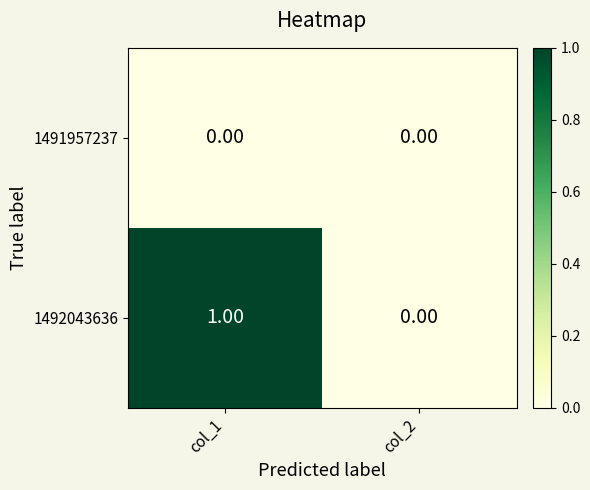

How many distinct data groups are displayed?

2